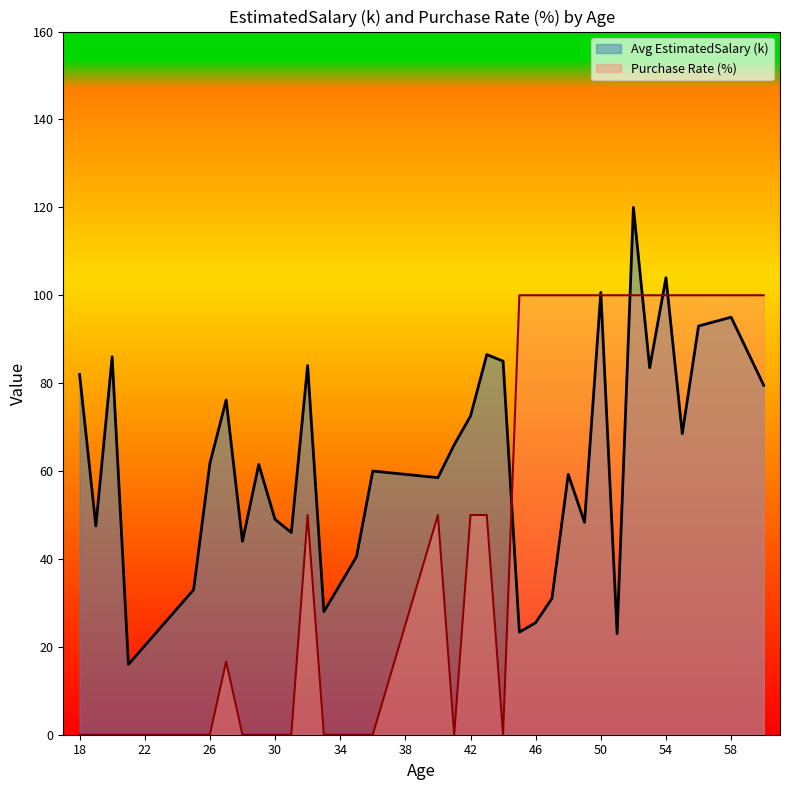

Which series has the largest total across all categories?

Avg EstimatedSalary (k)